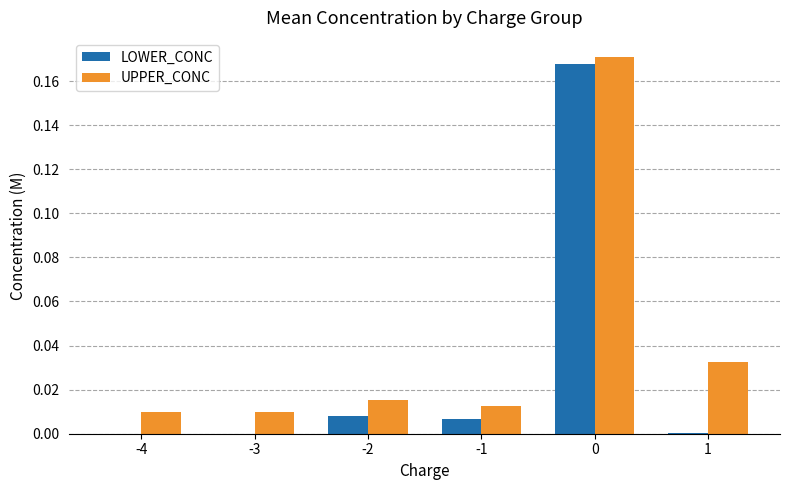

Is it true that UPPER_CONC equals 0.0 at -1?

True